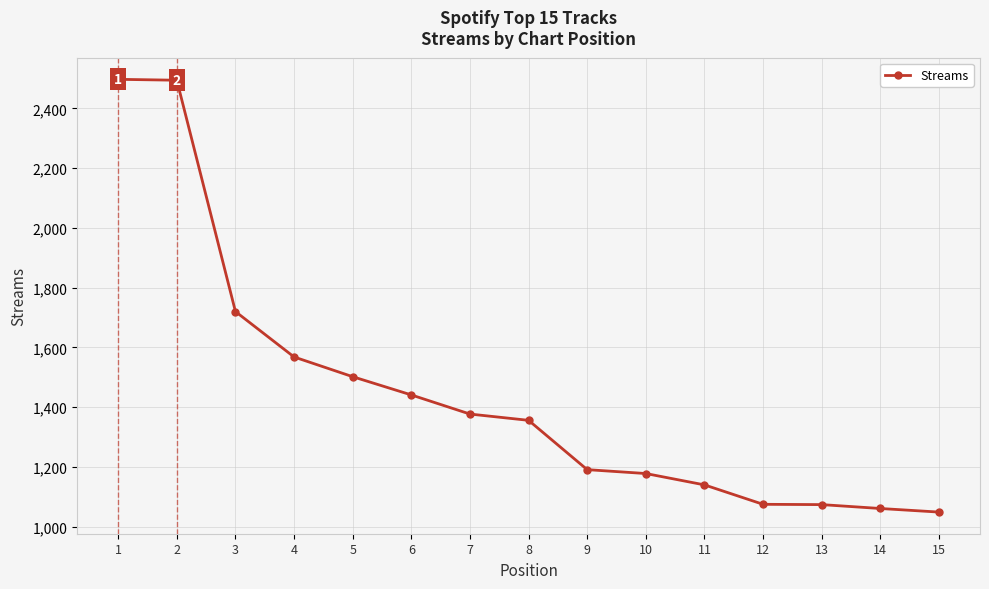

Between 5 and 13, which is larger?

5